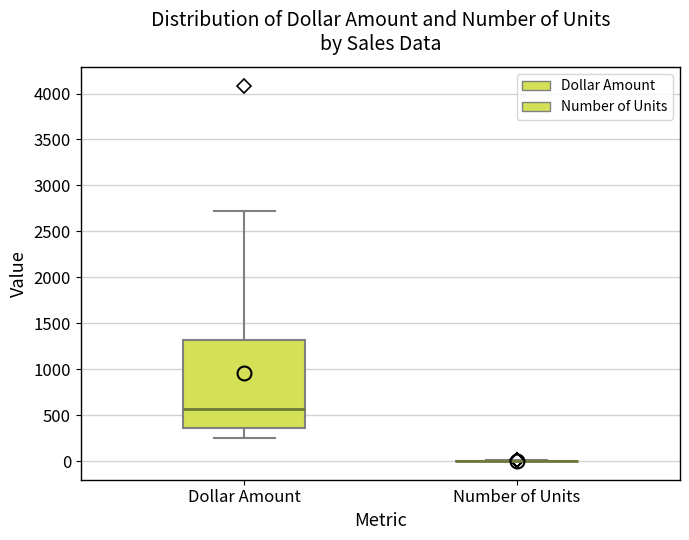

Which box is the tallest, from its lower edge to its upper edge?

Dollar Amount